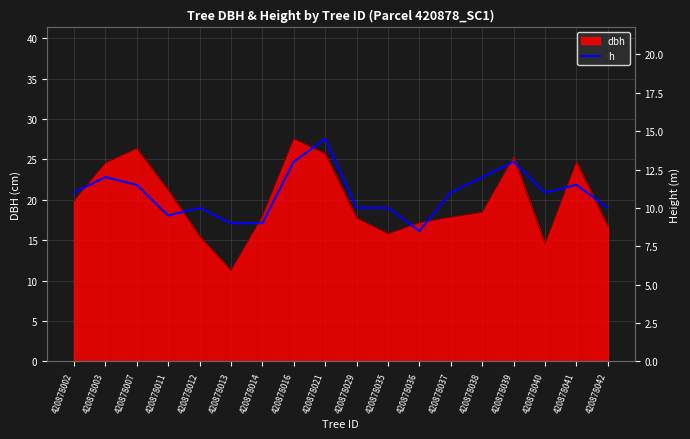

True or false: the data shows 16.1 at 420878038.

False